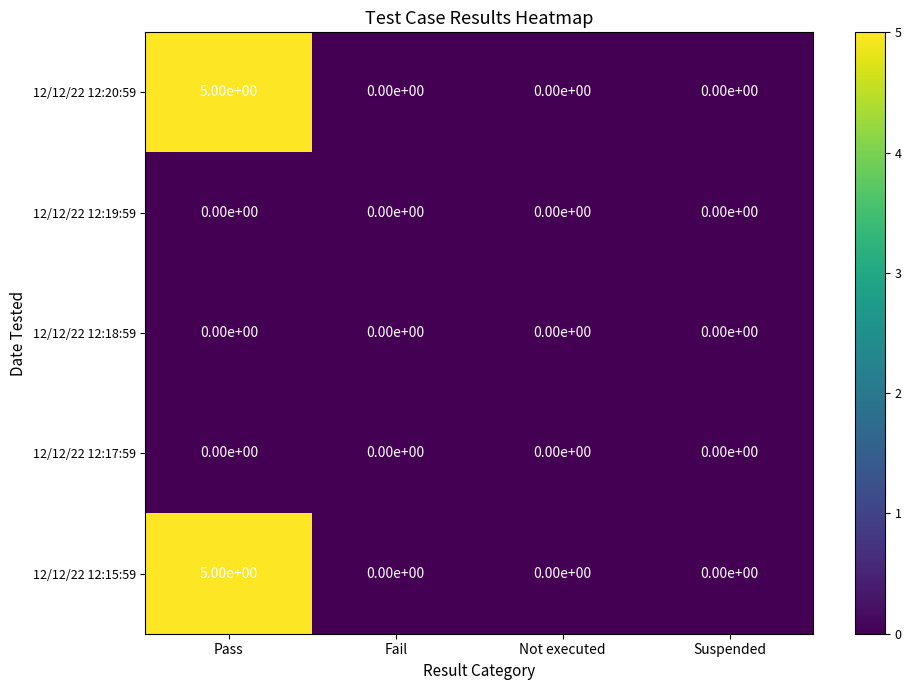

True or false: 12/12/22 12:18:59 has a value of 0 at Fail.

True